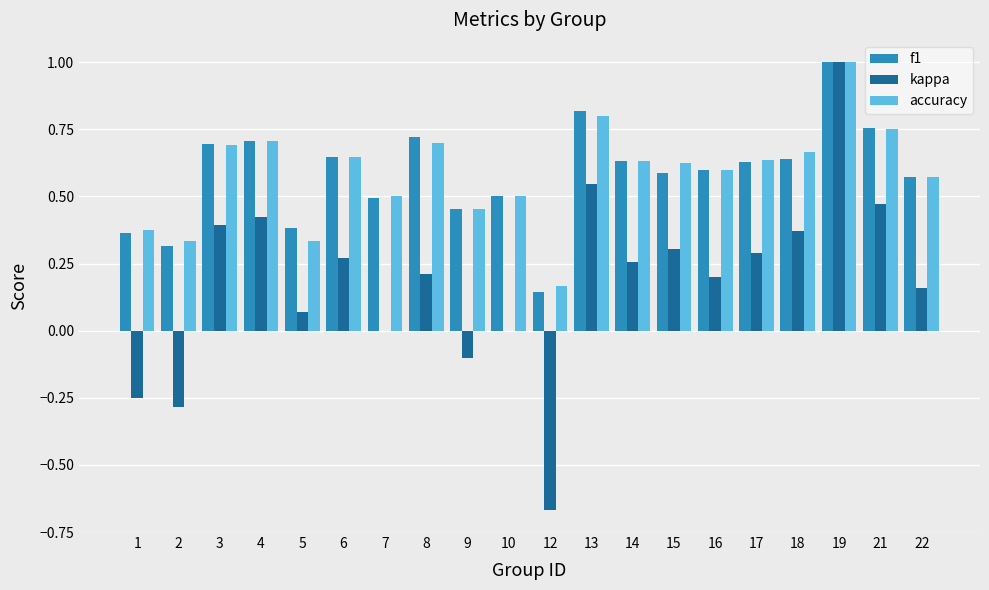

What are all the series names shown in the legend?

f1, kappa, accuracy